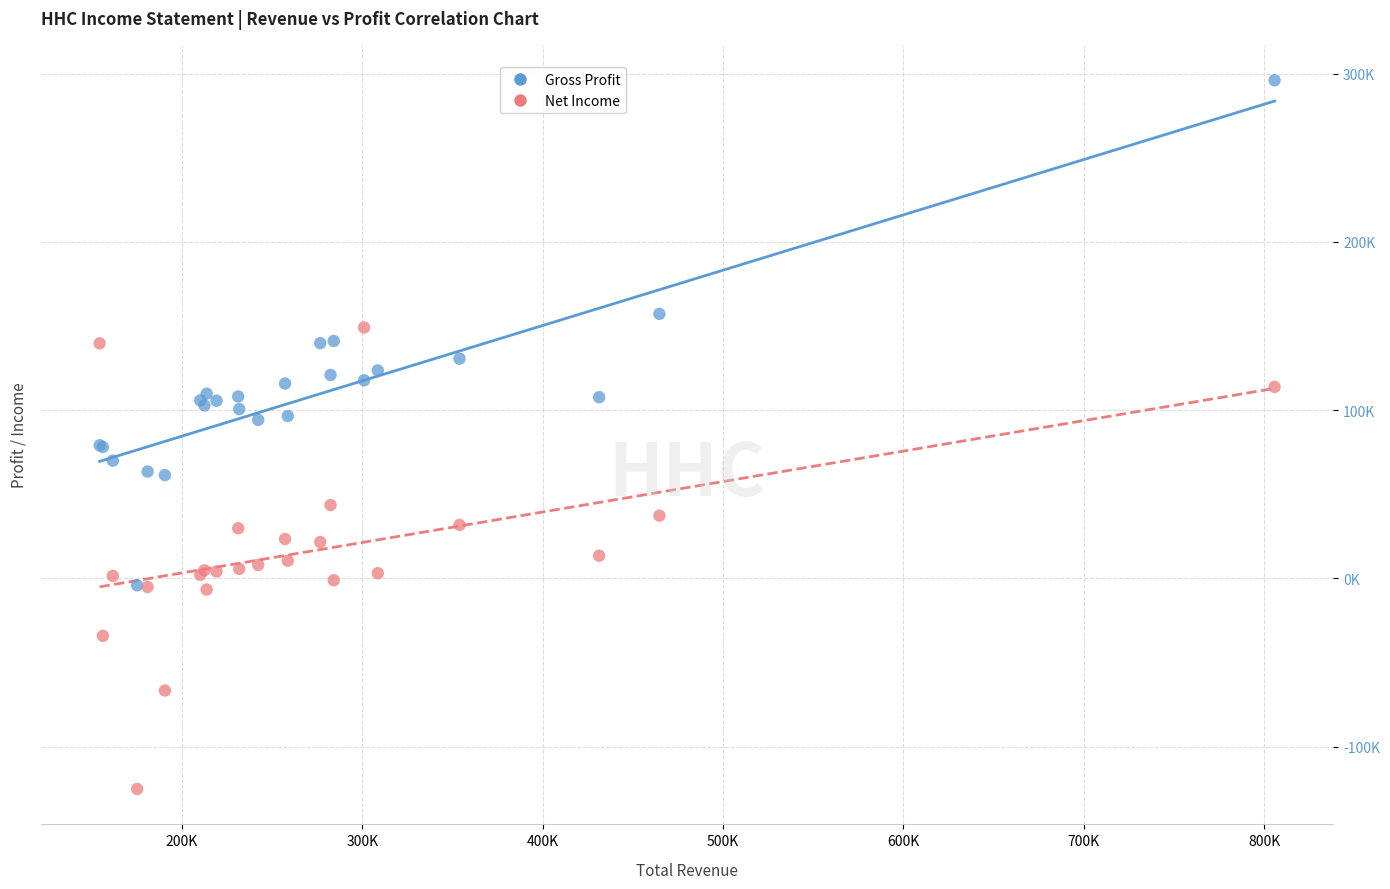

What are all the series names shown in the legend?

Gross Profit, Net Income